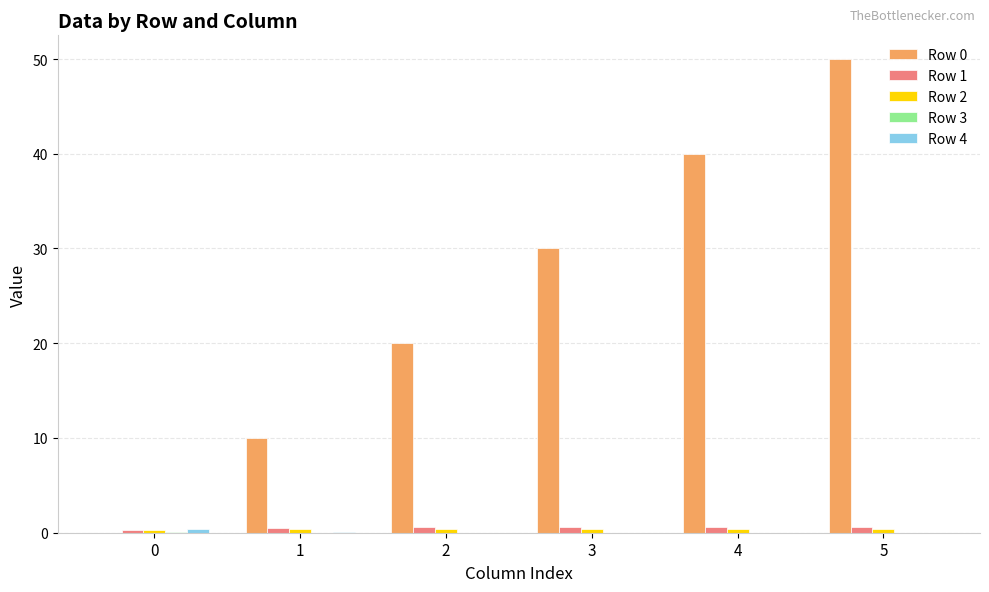

Count the number of categories in the chart.

6